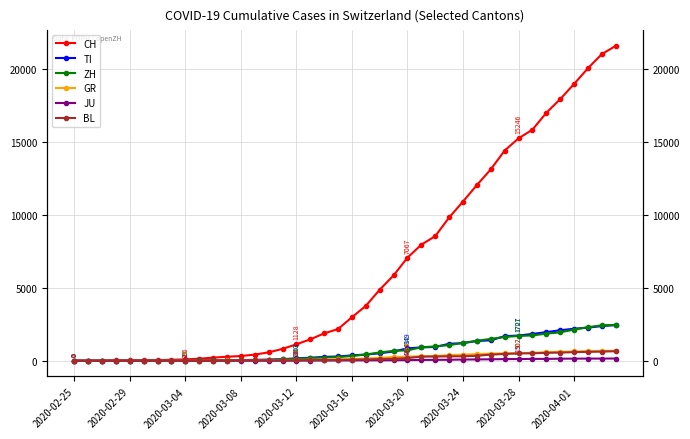

The value of GR at 39 is 962. True or false?

False